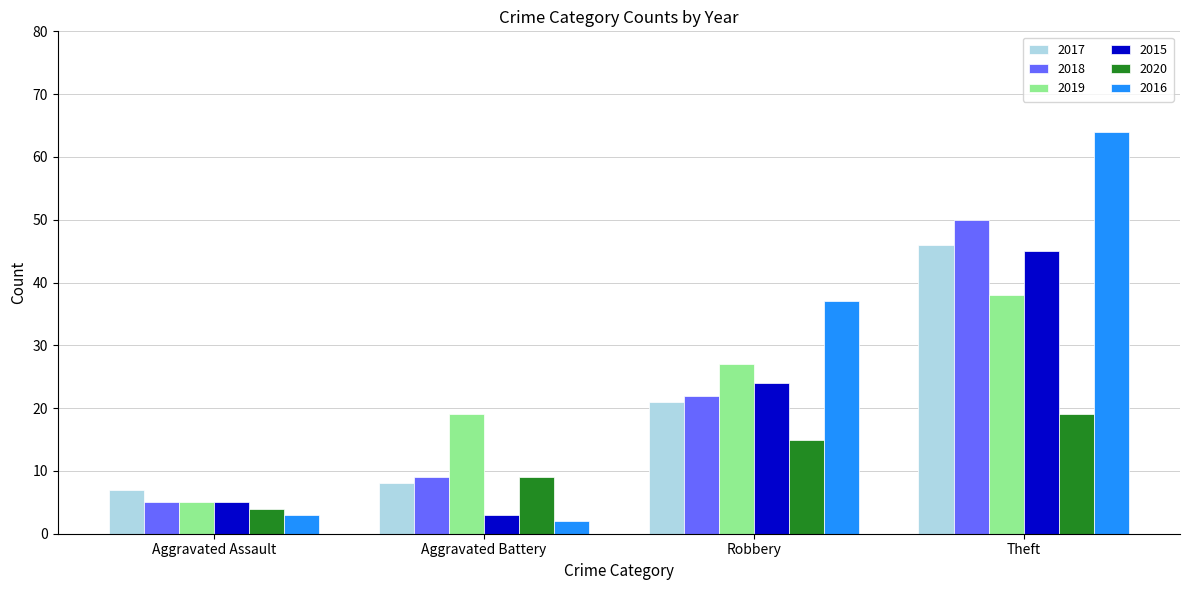

At which label does 2020 reach its minimum?

Aggravated Assault